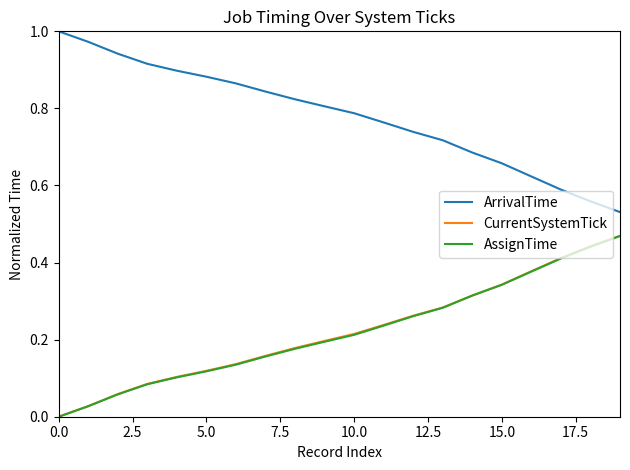

Which series has the largest total across all categories?

ArrivalTime